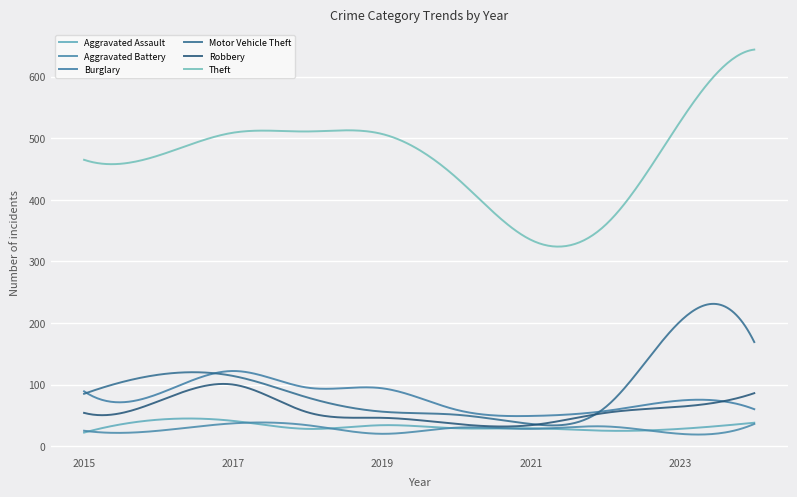

What is the value of the Burglary point at the 5th from the left?

94